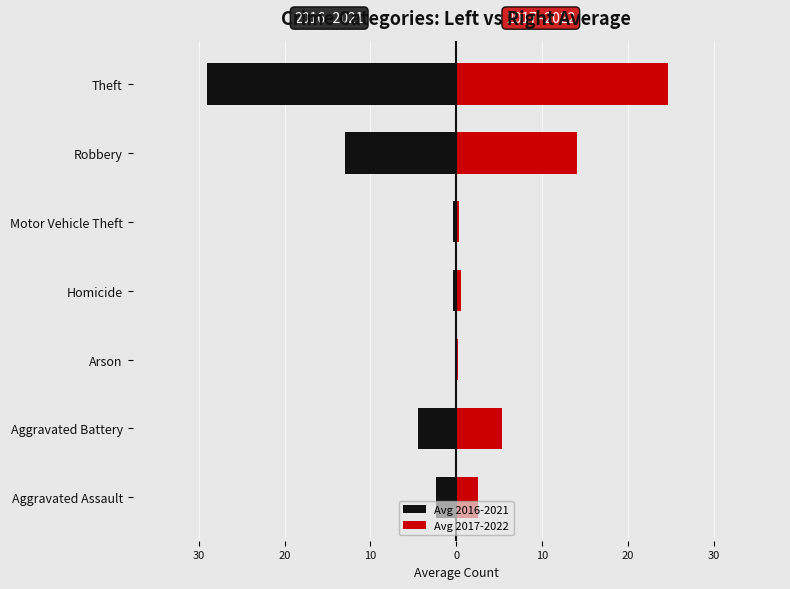

How many distinct data groups are displayed?

2